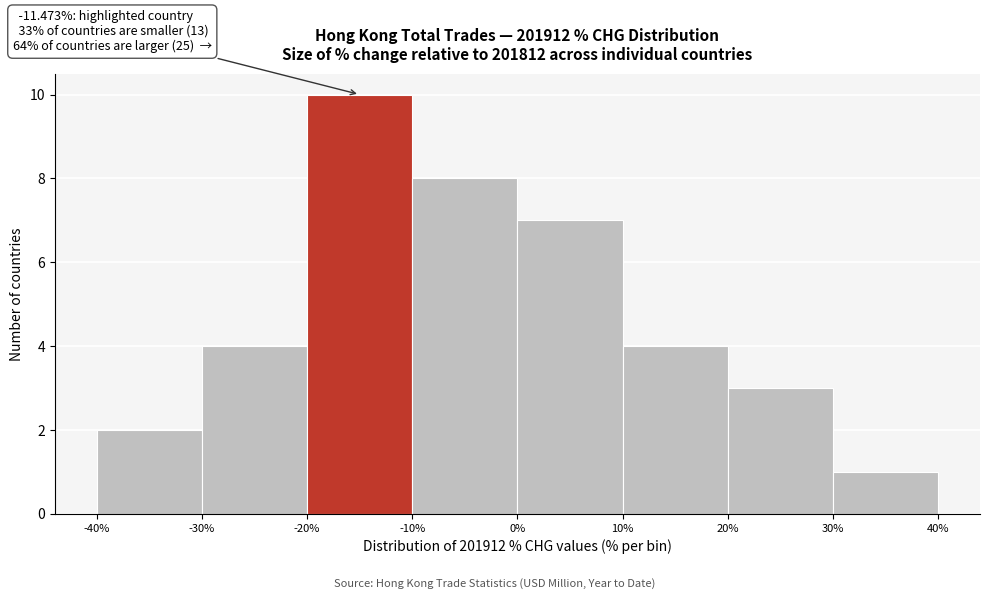

Which range on the x-axis has the tallest bar?

-20% to -10%